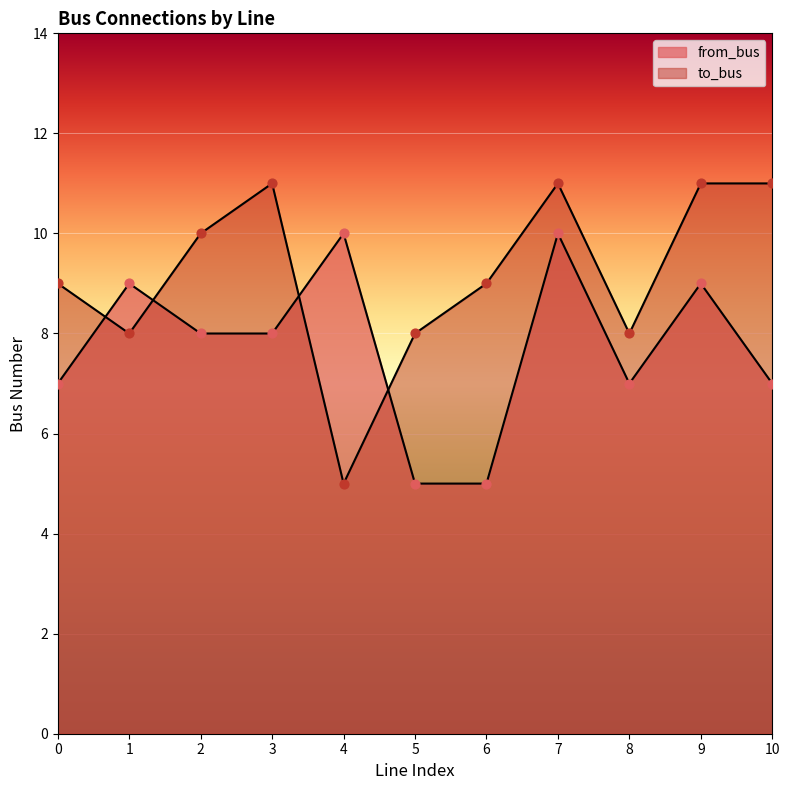

What is the total value across all series at 9?

20